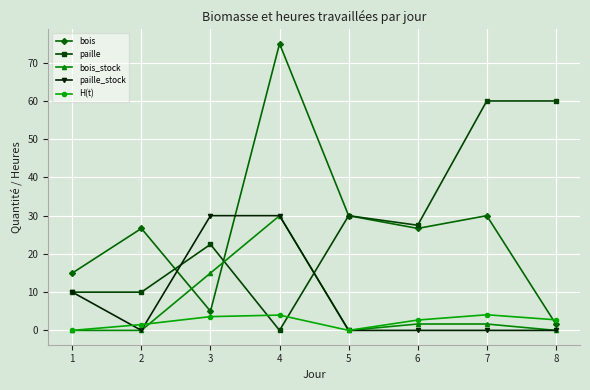

True or false: paille has a value of 30.0 at 5.

True